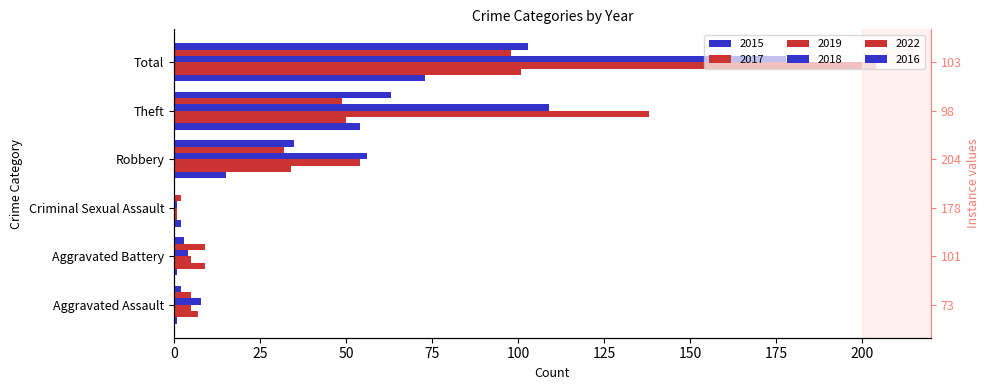

At which label does 2018 reach its minimum?

Criminal Sexual Assault